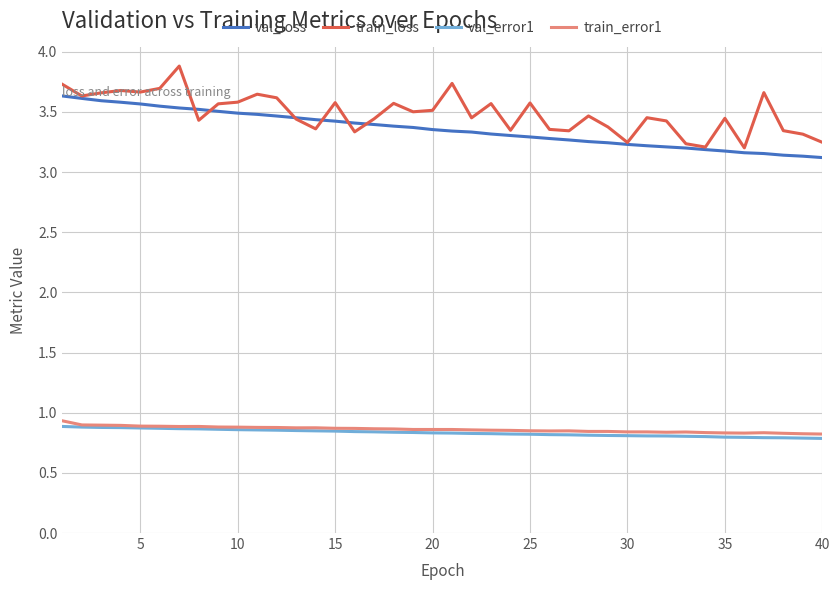

What is the sum of all val_loss values?

134.3